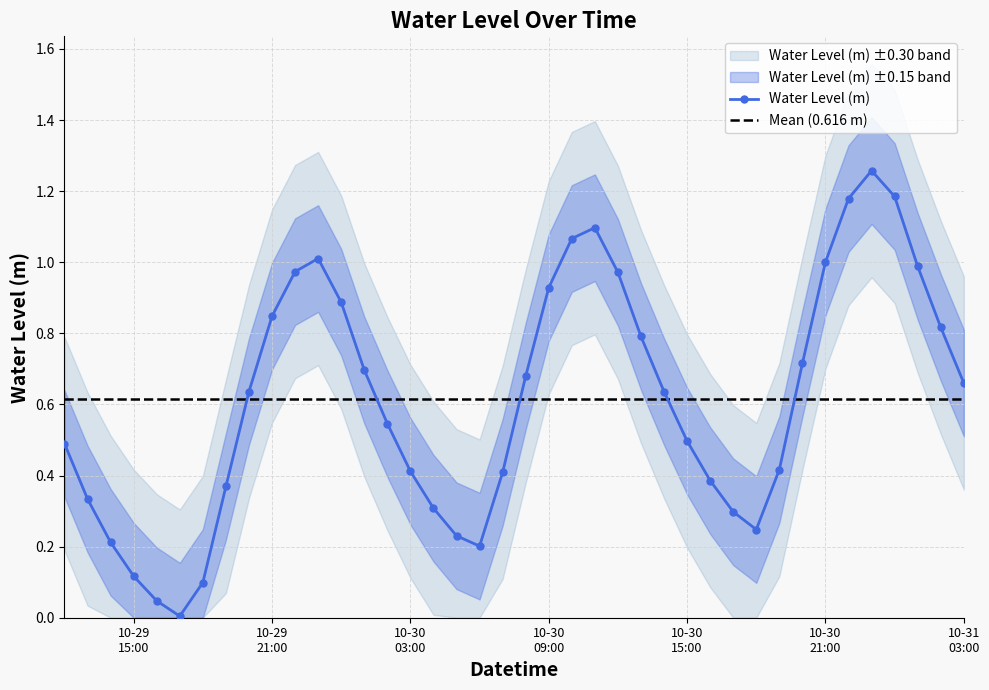

True or false: the data shows 0.0 at 2024-10-29 16:00:00.

True